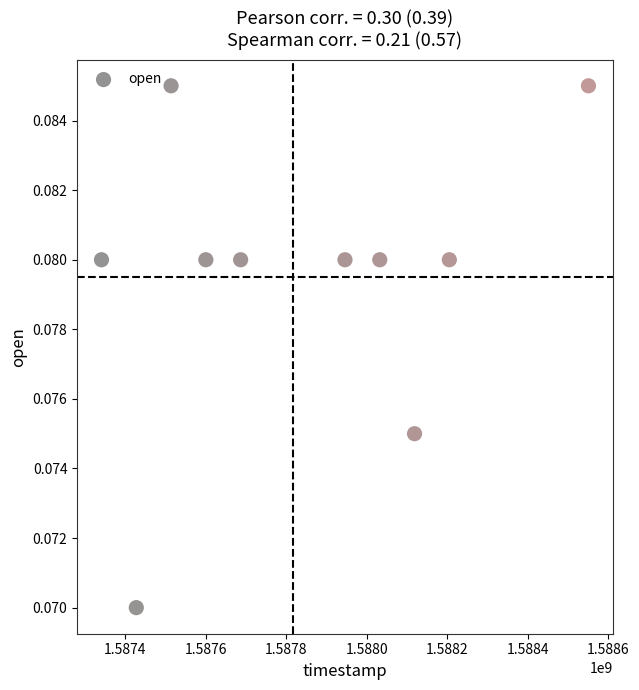

What is the range of X values (max minus min)?

1209600.0